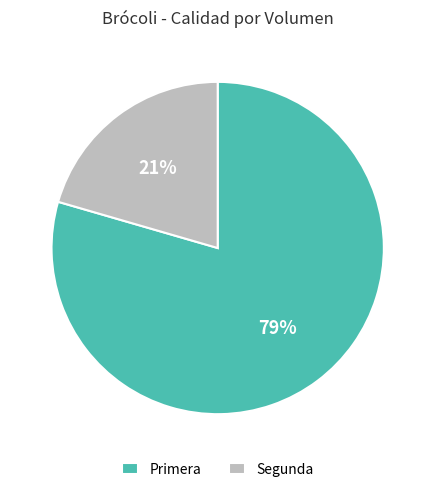

Which slice represents more than half of the pie?

Primera